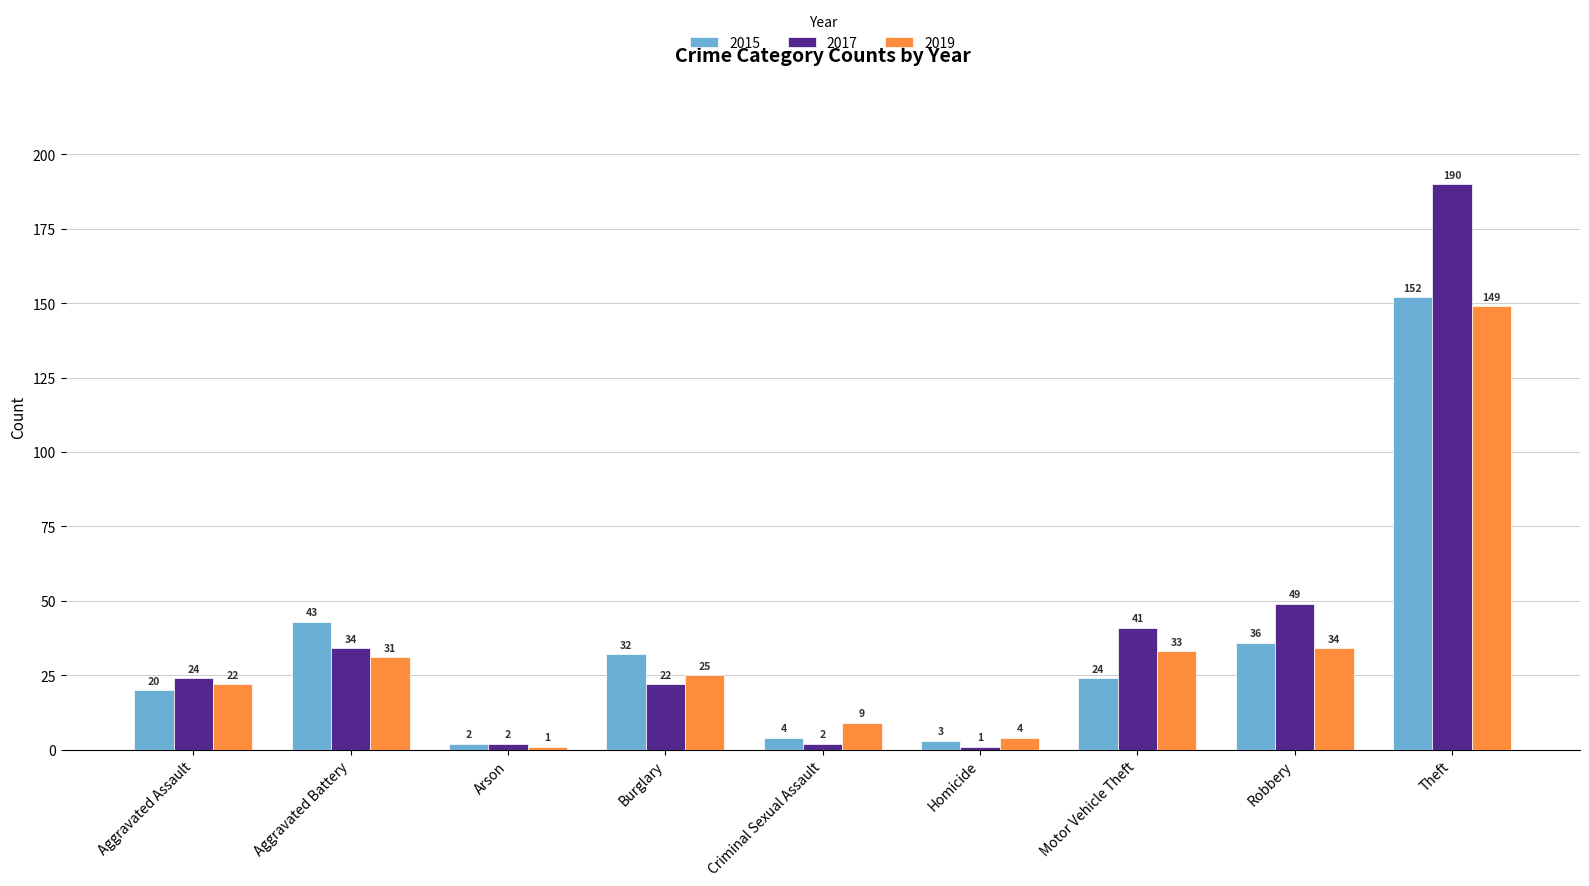

Which category has the highest value in the 2019 series?

Theft